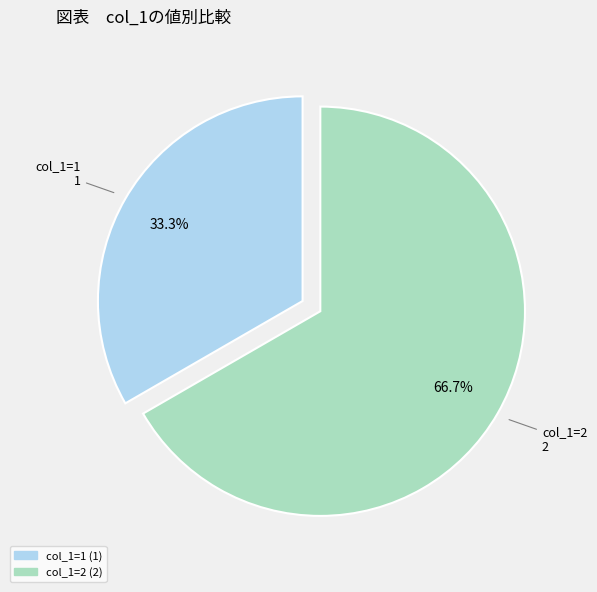

Does any single category account for the majority?

Yes